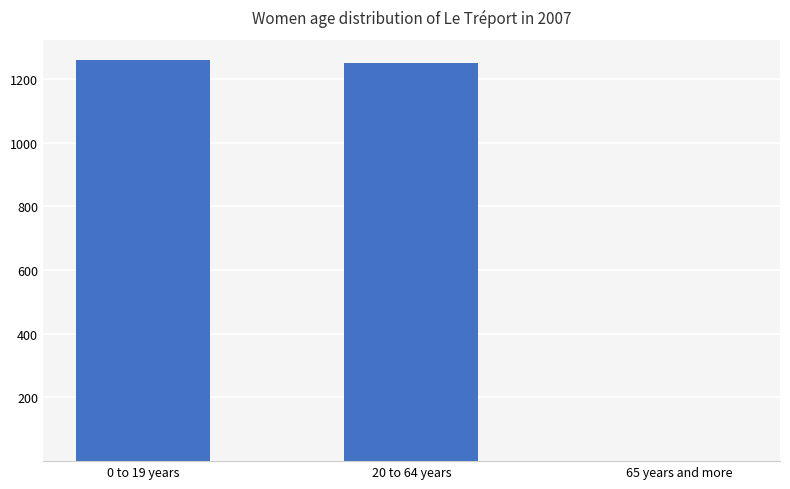

What is the ratio of the value at 20 to 64 years to the value at 0 to 19 years?

1.0